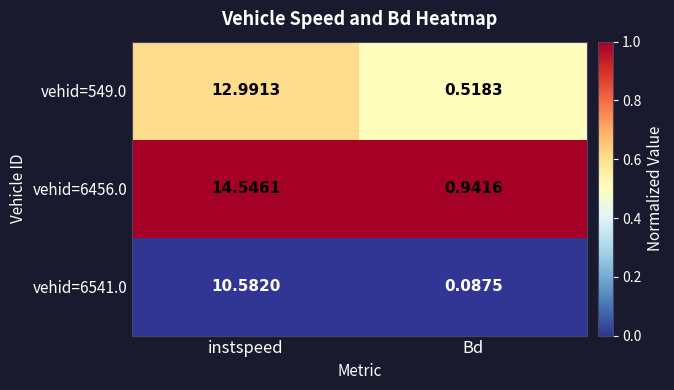

Which label corresponds to the smallest value in the chart?

Bd